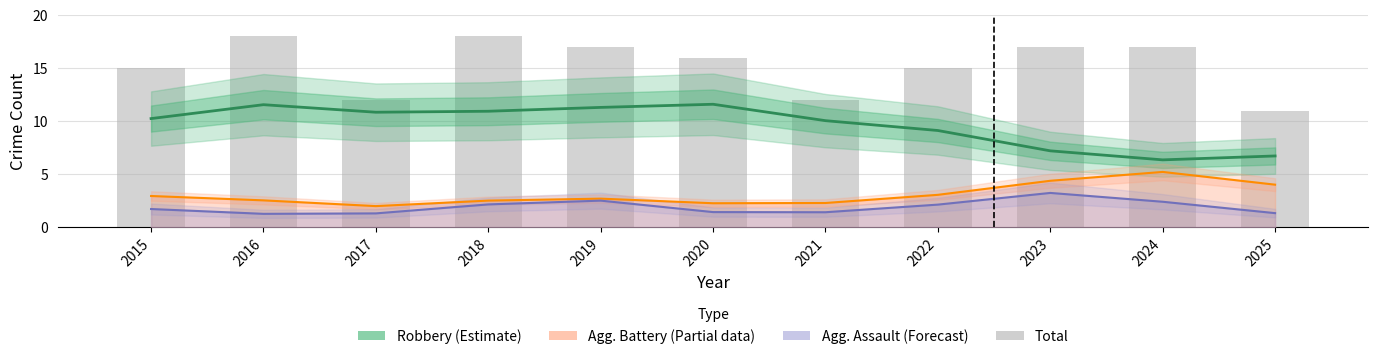

The Total series shows 12.0 at 2021. True or false?

True